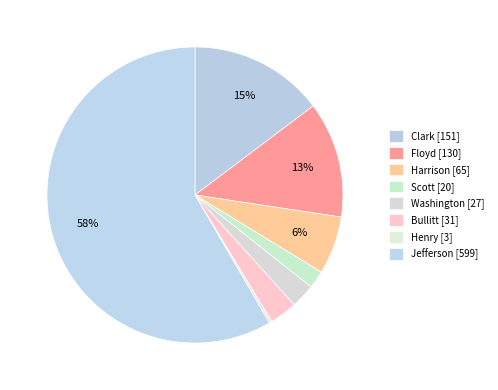

What percentage do Harrison and Bullitt together represent?

9.4%